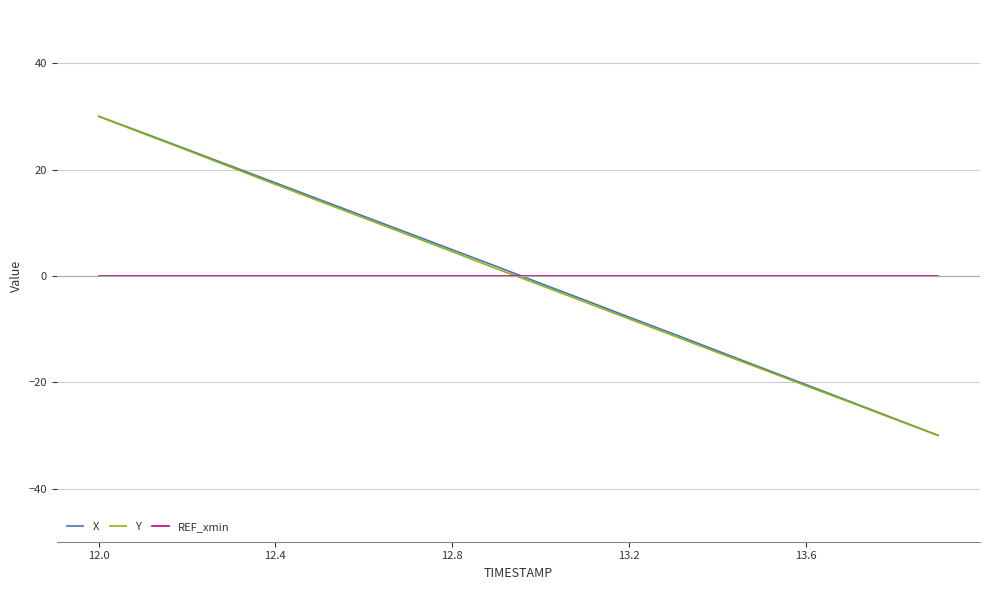

What is the smallest value displayed?

-30.0